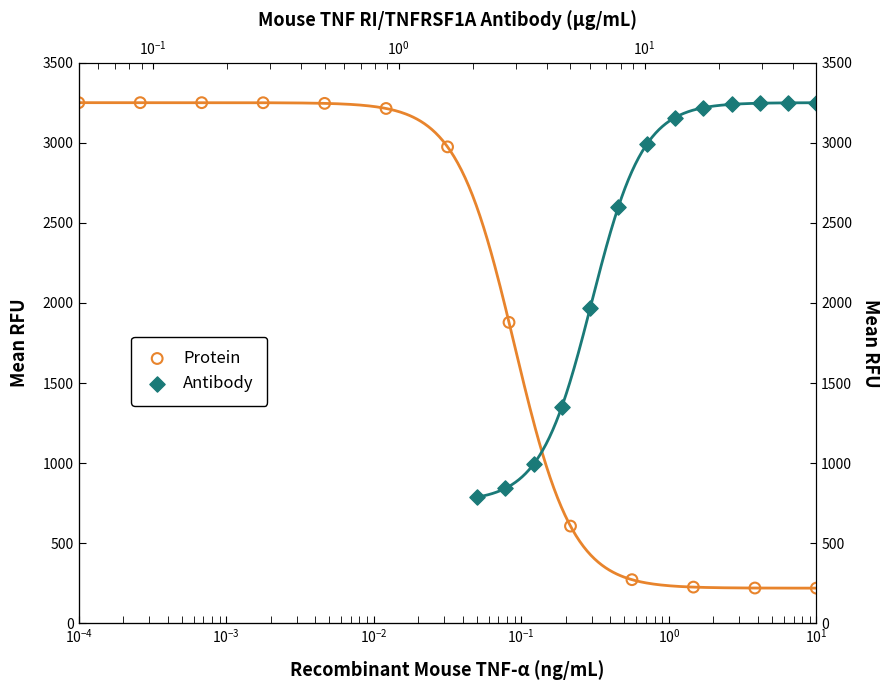

At which category is the sum across all series the highest?

$\mathdefault{10^{1}}$